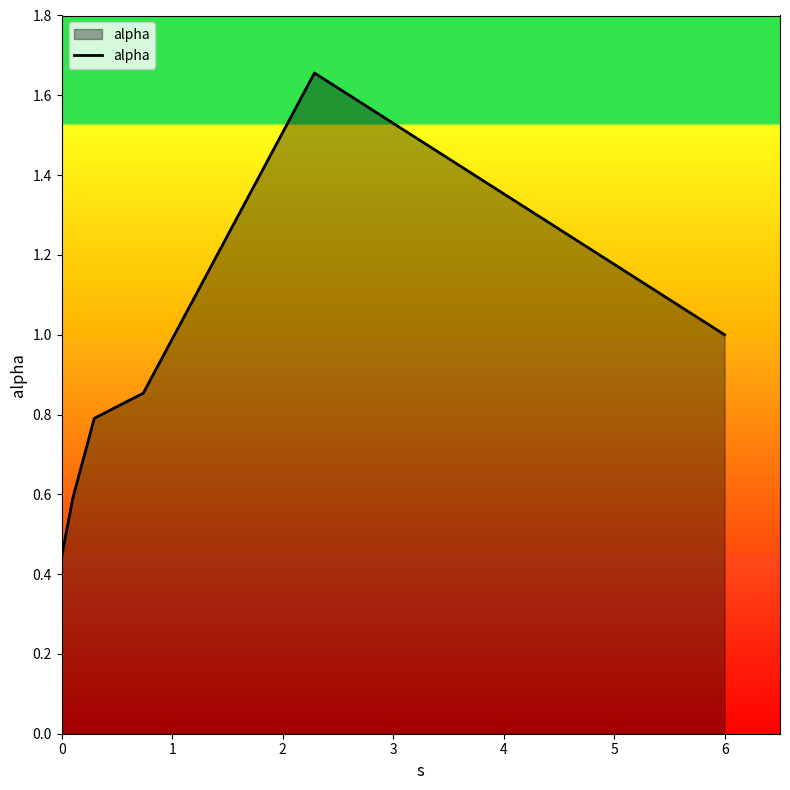

What is the sum of all values?

5.3